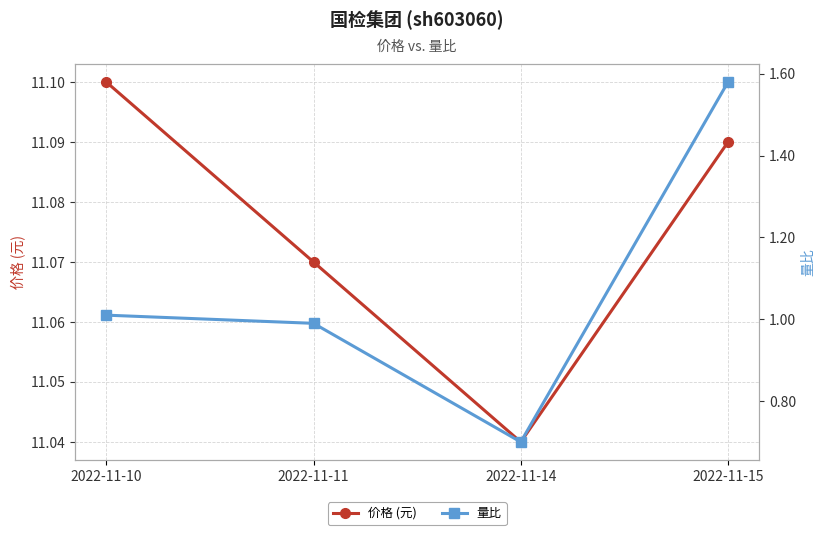

Where is the first local minimum for 量比?

2022-11-14